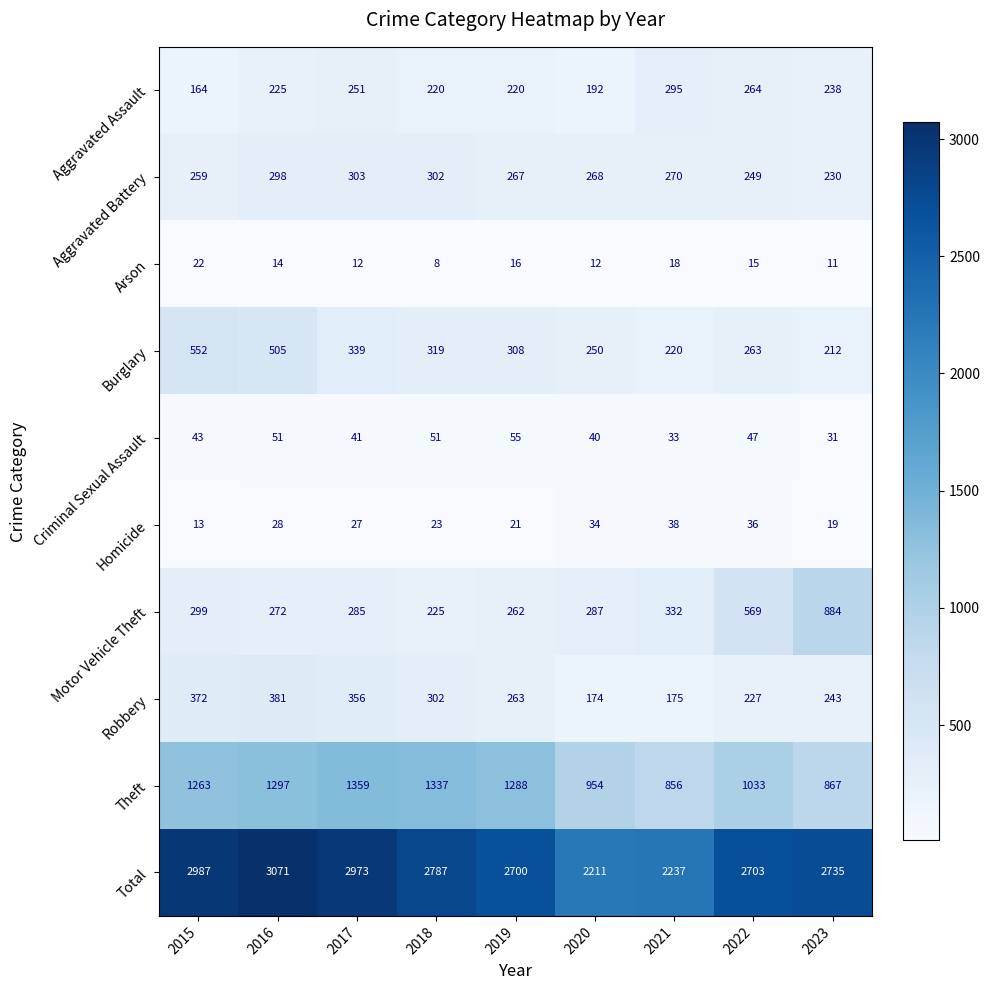

How many series are shown in this chart?

10